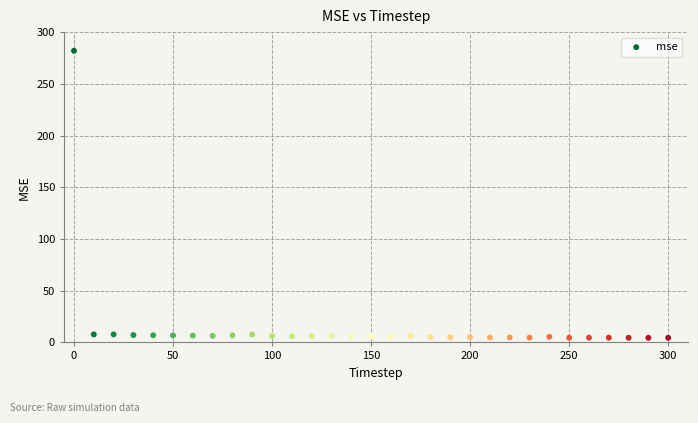

What is the range of X values (max minus min)?

300.0